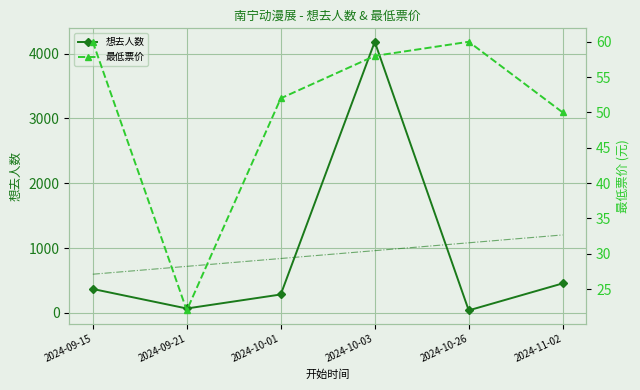

What is the difference between the maximum and minimum values in the 最低票价 series?

38.0